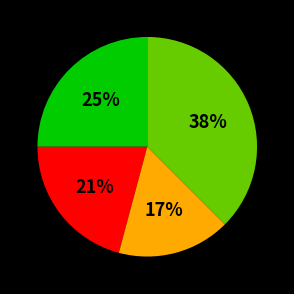

To the nearest percent, what is the difference between the largest and smallest slice percentages?

21%